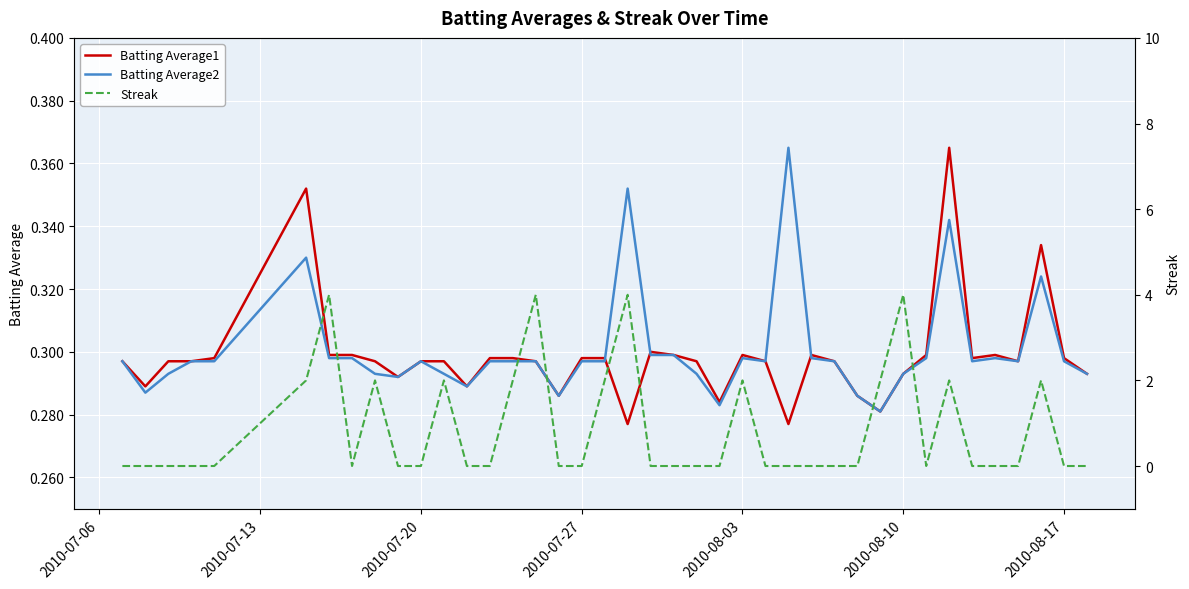

Which series has the largest range (max minus min)?

Streak